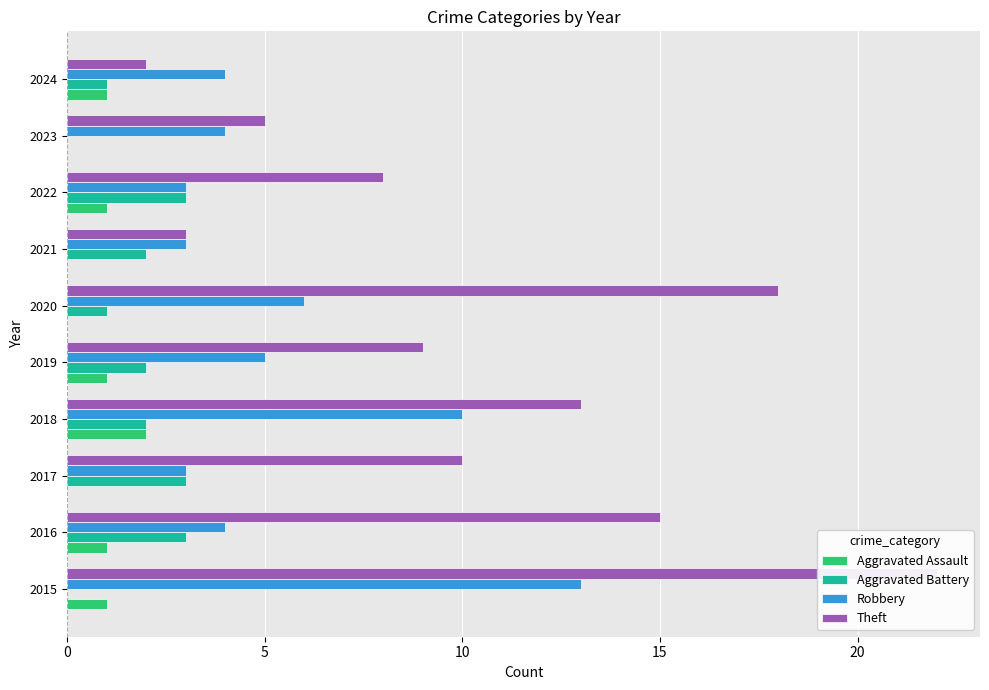

At how many categories does at least one series exceed 21?

1